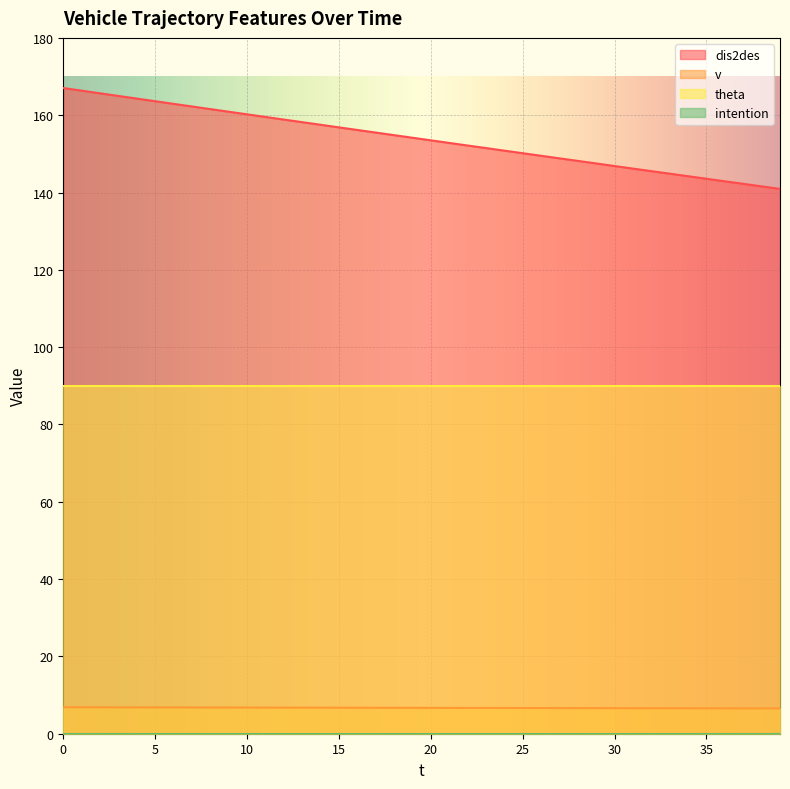

True or false: theta and v cross at least once.

False